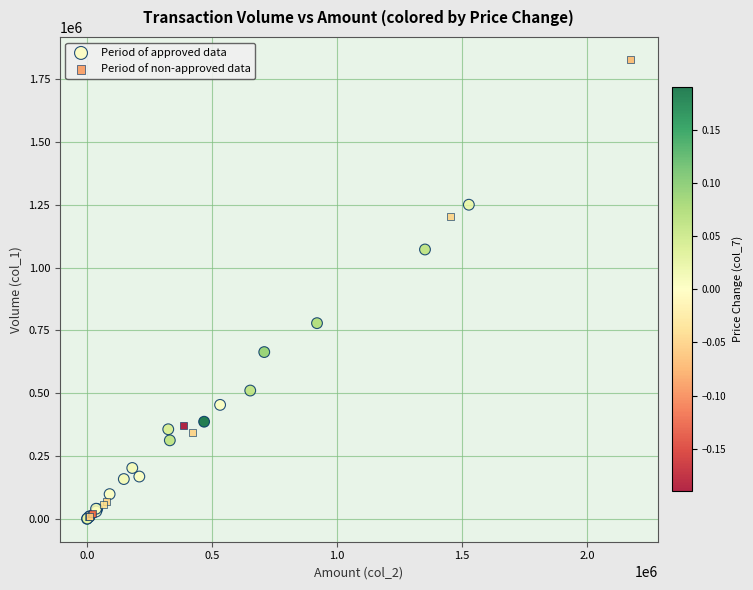

Which series has the widest spread of Y values?

Period of non-approved data